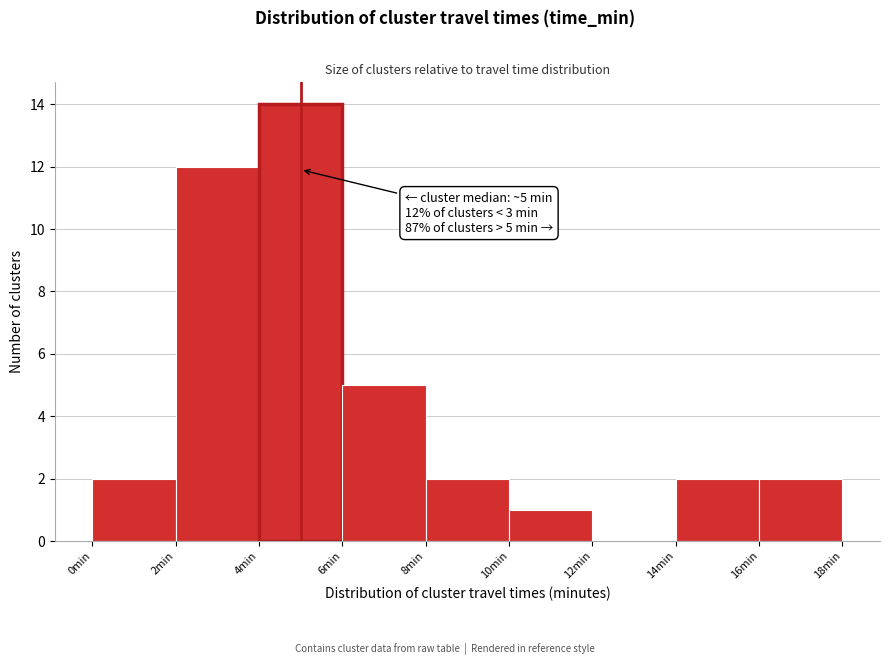

Over which range of the x-axis is the bar tallest?

4 to 6